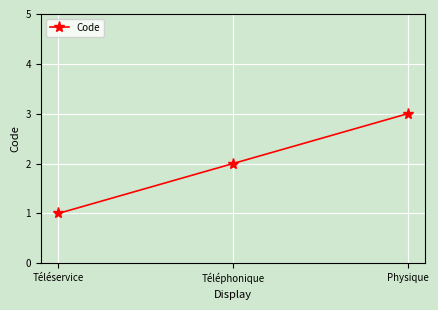

Reading left to right, what are all the values shown in this chart?

Téléservice=1	Téléphonique=2	Physique=3